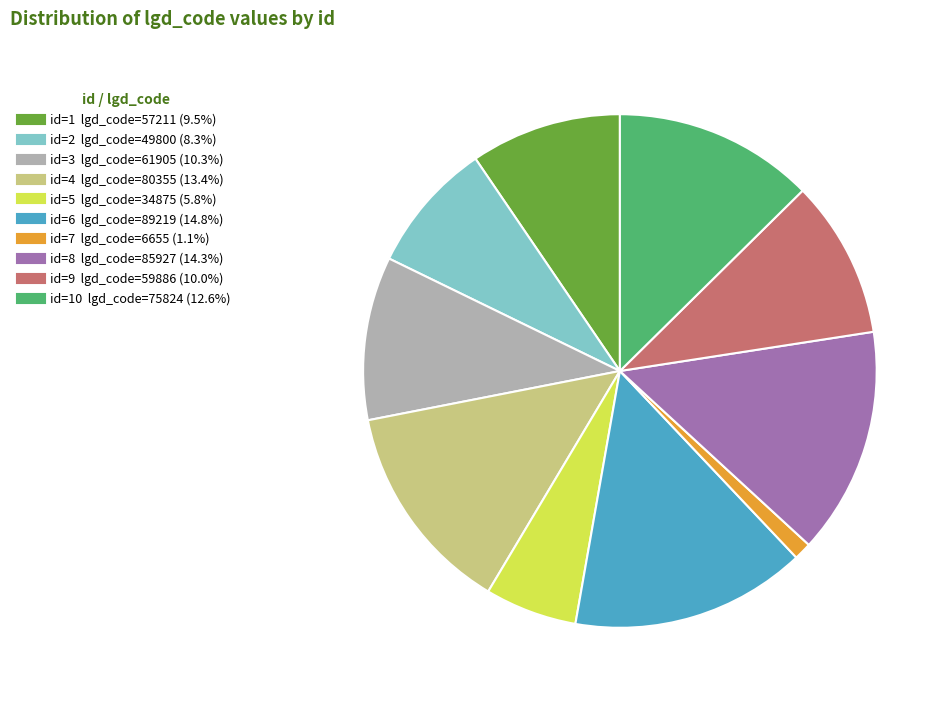

Does any single category account for the majority?

No